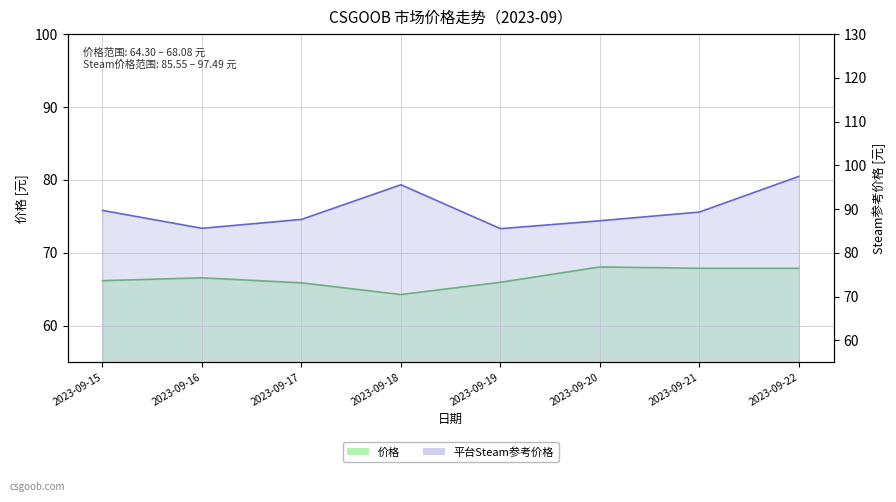

What is the value of the 平台Steam参考价格 point at the 2nd from the left?

85.6